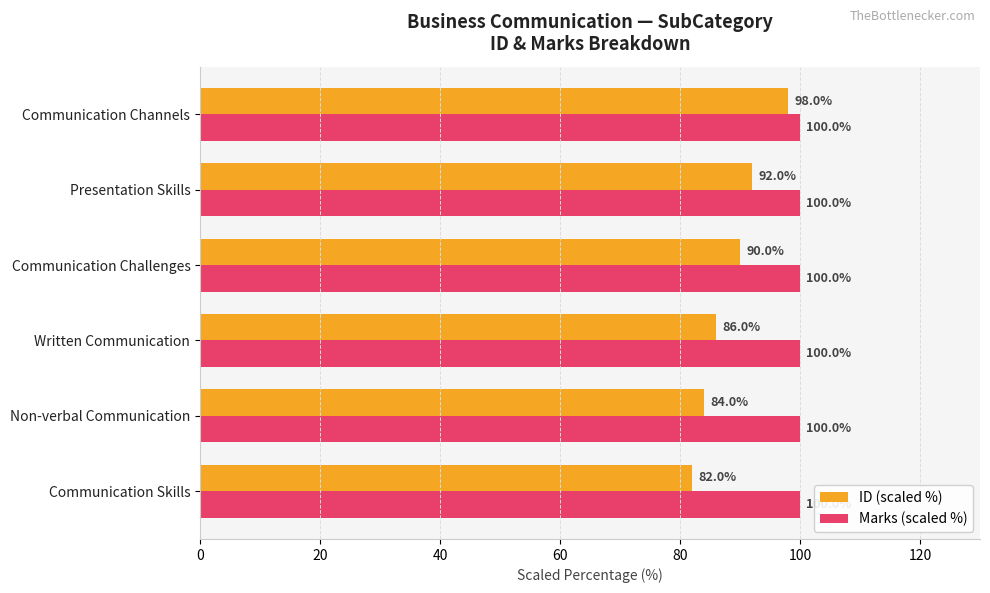

What is the maximum value shown in the chart?

100